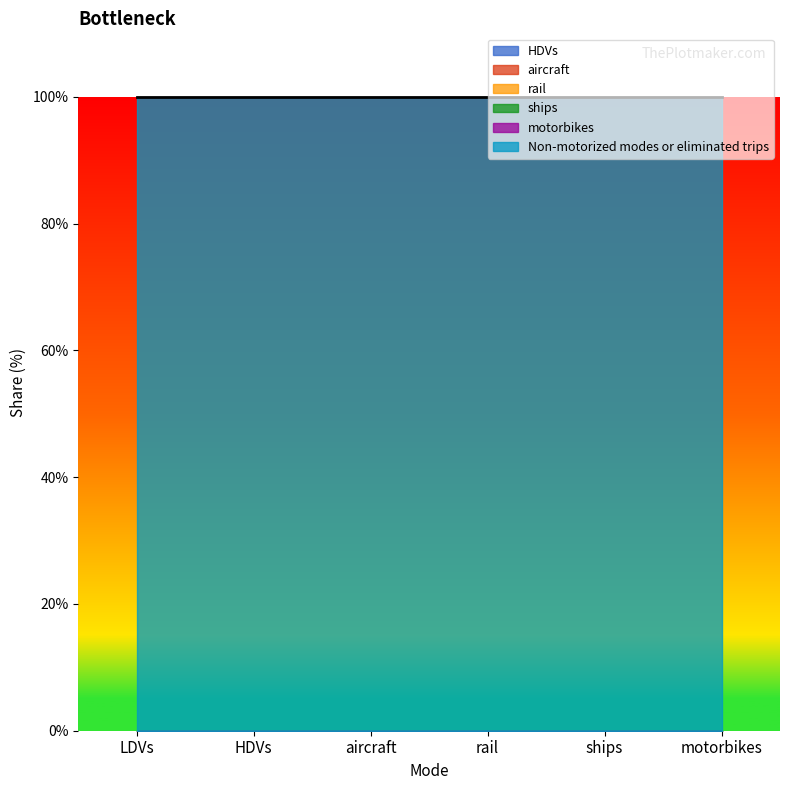

Is it true that HDVs equals 0 at motorbikes?

True